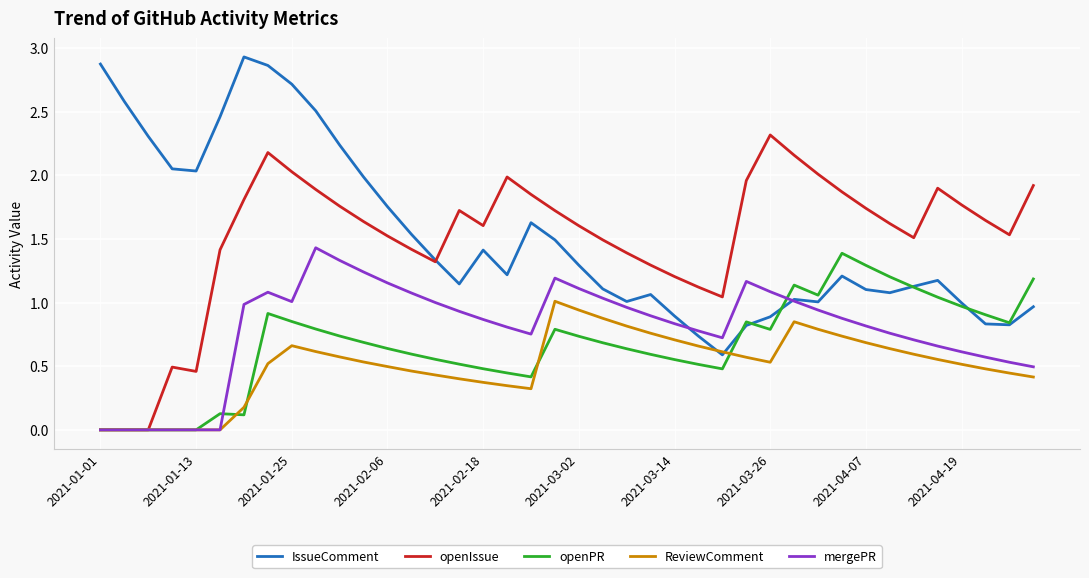

The openIssue series shows 1.5 at 2021-02-06. True or false?

True